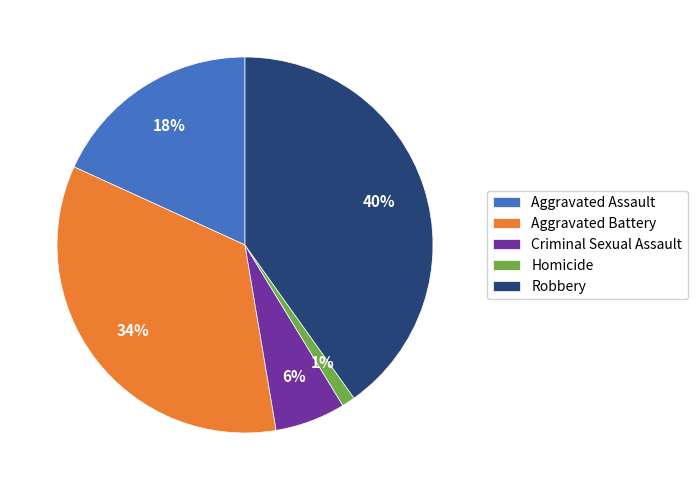

The Aggravated Assault slice represents 9% of the pie. True or false?

False